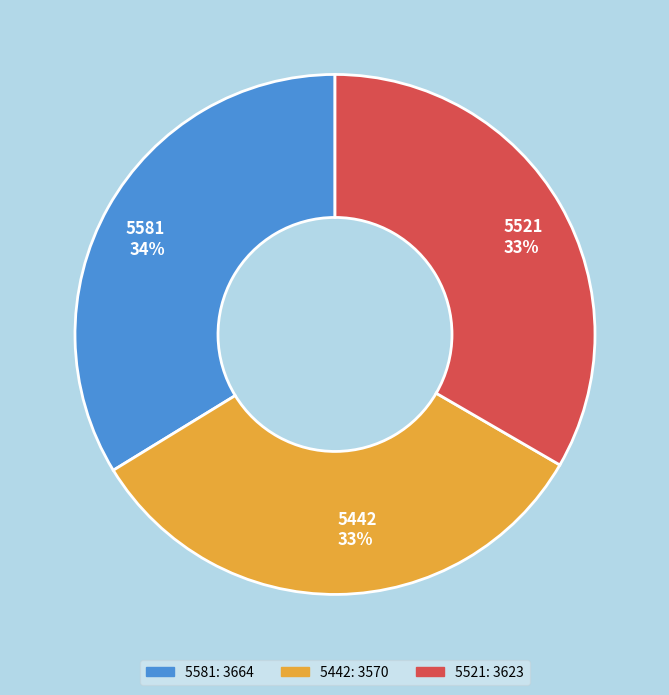

To the nearest percent, what is the combined percentage of 5521 33% and 5442 33%?

66%